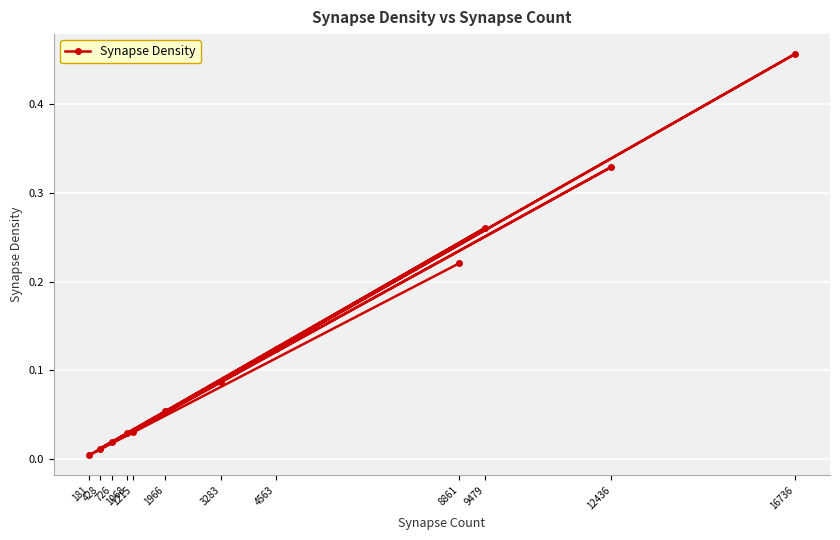

What is the difference between the values at 1966 and 4563?

0.1